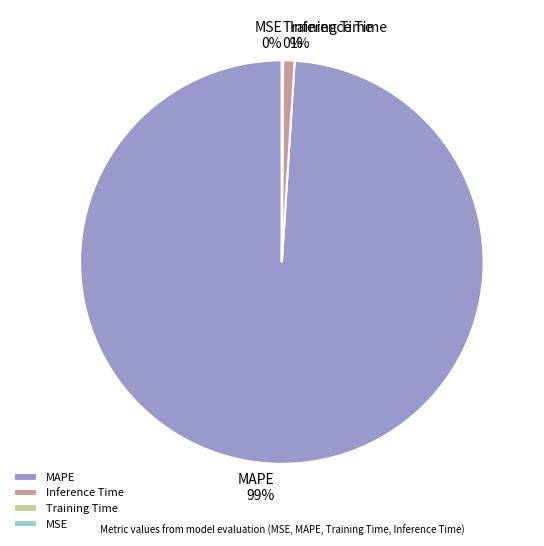

Does any single category account for the majority?

Yes